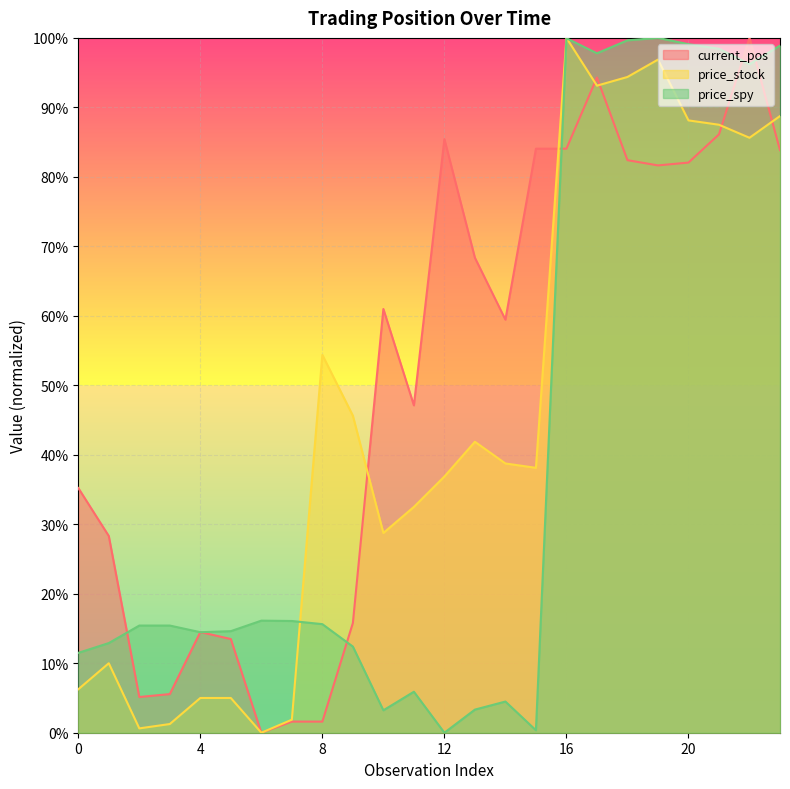

At how many categories does at least one series exceed 0?

24